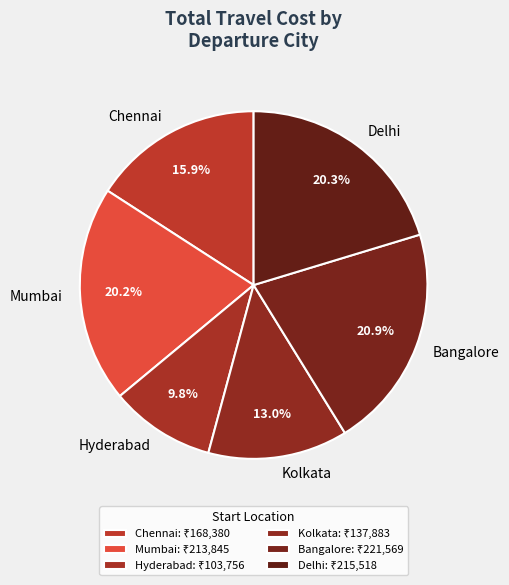

What percentage is NOT represented by Chennai?

84.1%